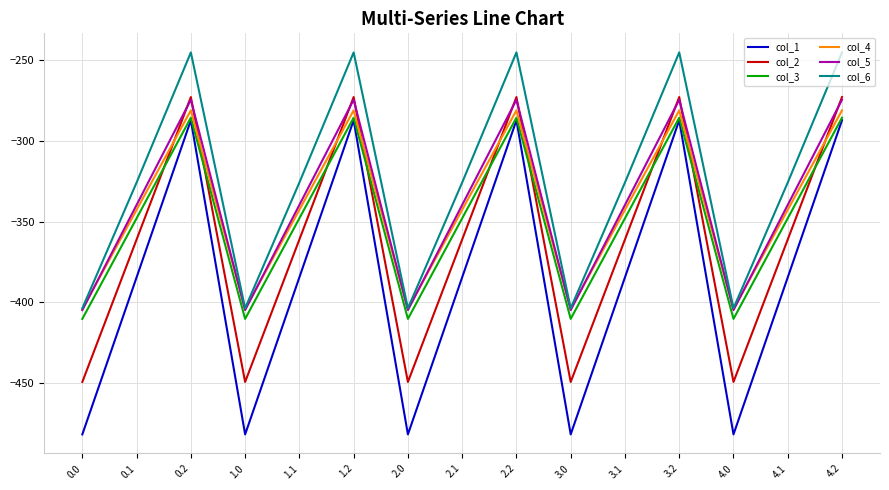

Reading left to right, what are all the values shown in this chart?

col_1: 0.0=-482.0	0.1=-384.6	0.2=-287.1	1.0=-482.0	1.1=-384.6	1.2=-287.1	2.0=-482.0	2.1=-384.6	2.2=-287.1	3.0=-482.0	3.1=-384.6	3.2=-287.1	4.0=-482.0	4.1=-384.6	4.2=-287.1
col_2: 0.0=-449.5	0.1=-361.1	0.2=-272.7	1.0=-449.5	1.1=-361.1	1.2=-272.7	2.0=-449.5	2.1=-361.1	2.2=-272.7	3.0=-449.5	3.1=-361.1	3.2=-272.7	4.0=-449.5	4.1=-361.1	4.2=-272.7
col_3: 0.0=-410.3	0.1=-347.9	0.2=-285.5	1.0=-410.3	1.1=-347.9	1.2=-285.5	2.0=-410.3	2.1=-347.9	2.2=-285.5	3.0=-410.3	3.1=-347.9	3.2=-285.5	4.0=-410.3	4.1=-347.9	4.2=-285.5
col_4: 0.0=-404.4	0.1=-342.7	0.2=-281.0	1.0=-404.4	1.1=-342.7	1.2=-281.0	2.0=-404.4	2.1=-342.7	2.2=-281.0	3.0=-404.4	3.1=-342.7	3.2=-281.0	4.0=-404.4	4.1=-342.7	4.2=-281.0
col_5: 0.0=-404.9	0.1=-339.6	0.2=-274.4	1.0=-404.9	1.1=-339.6	1.2=-274.4	2.0=-404.9	2.1=-339.6	2.2=-274.4	3.0=-404.9	3.1=-339.6	3.2=-274.4	4.0=-404.9	4.1=-339.6	4.2=-274.4
col_6: 0.0=-403.8	0.1=-325.7	0.2=-245.0	1.0=-403.8	1.1=-325.7	1.2=-245.0	2.0=-403.8	2.1=-325.7	2.2=-245.0	3.0=-403.8	3.1=-325.7	3.2=-245.0	4.0=-403.8	4.1=-325.7	4.2=-245.0